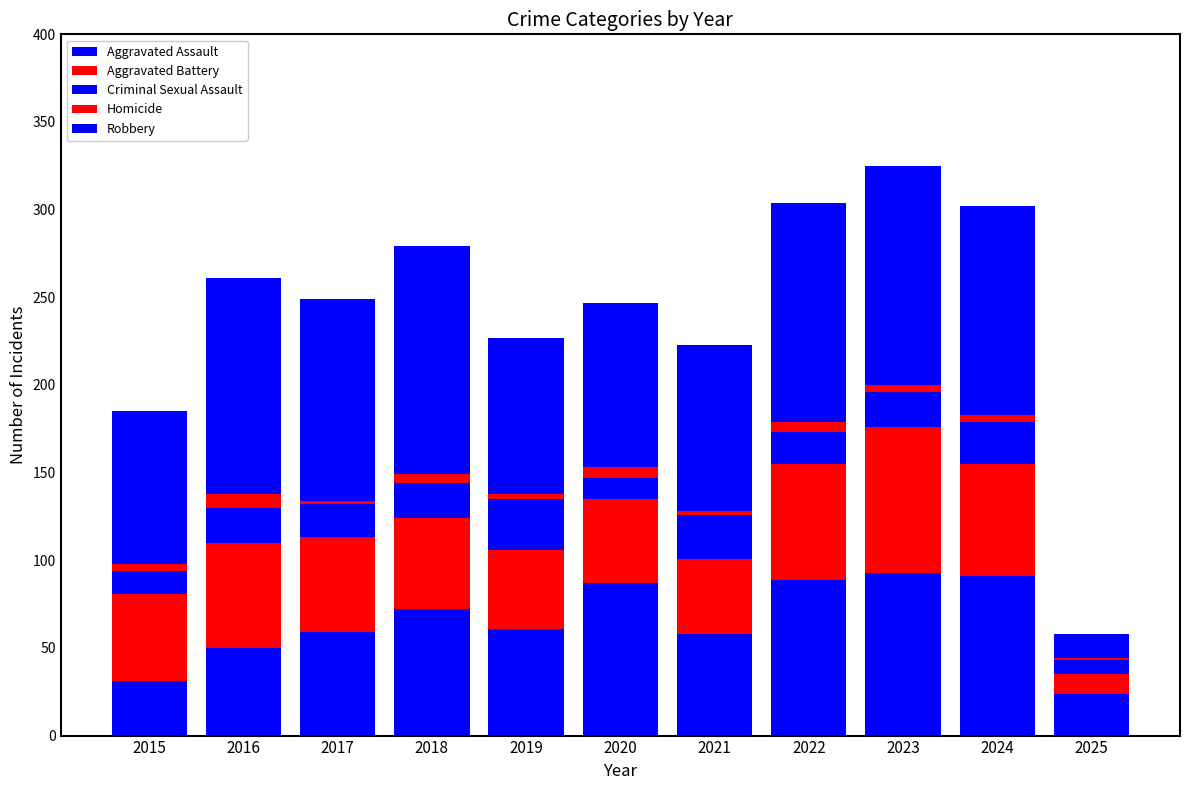

Does the chart contain stacked bars?

Yes